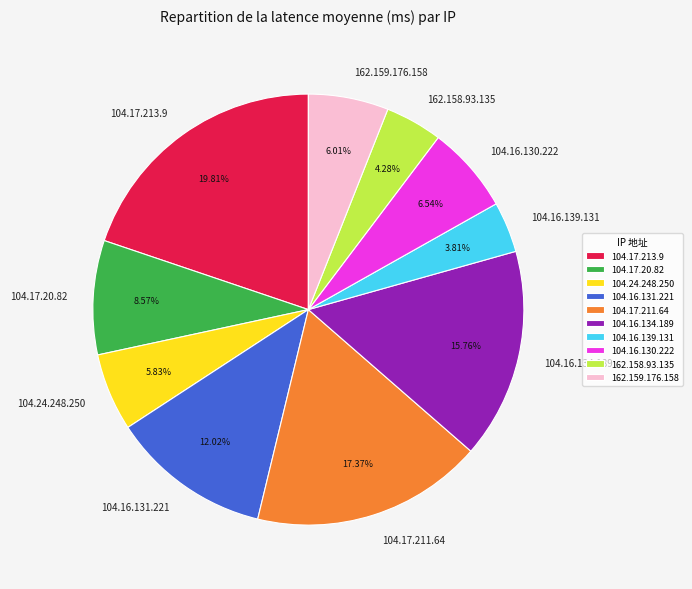

Is there a majority slice in this chart?

No